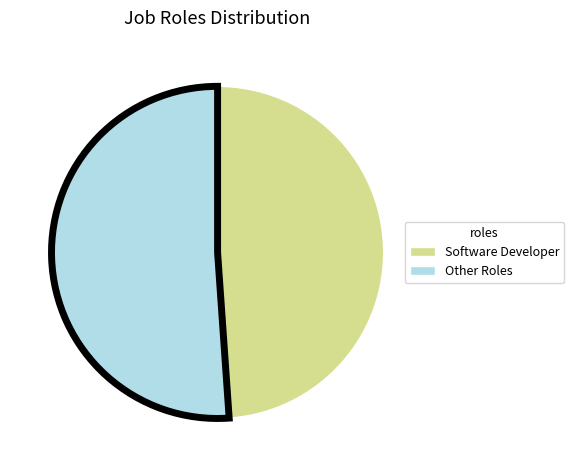

Which slice is the smallest?

Software Developer